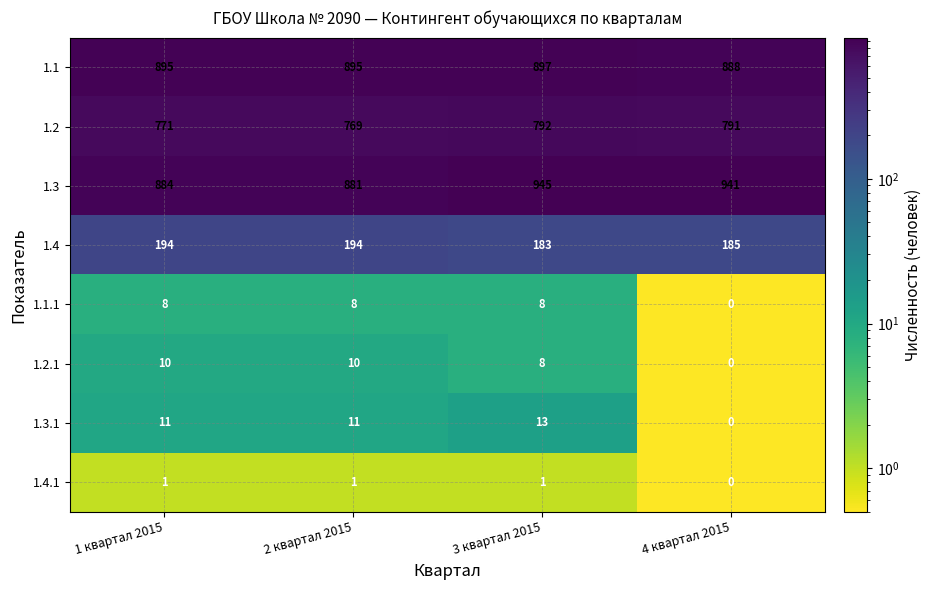

What is the difference between the second highest and minimum values in the 1.2 series?

22